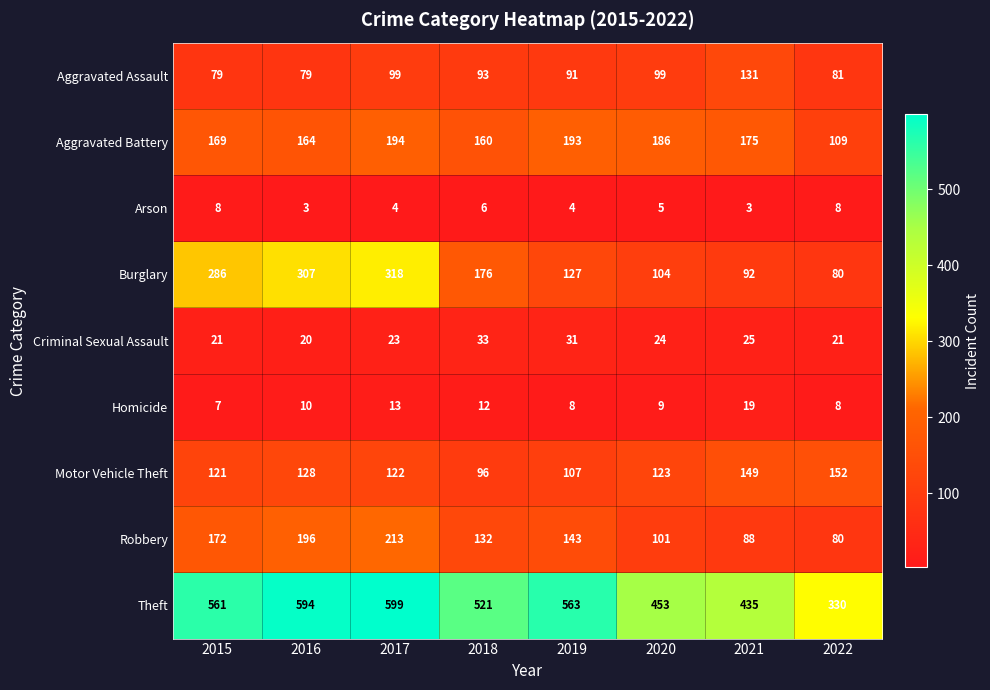

What is the difference between the Arson values at 2020 and 2015?

3